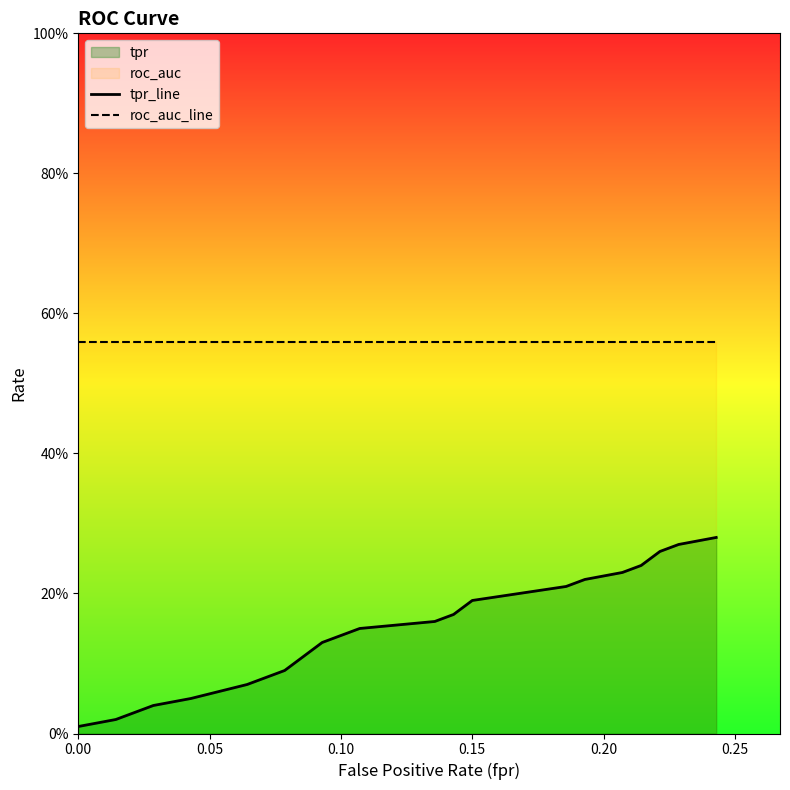

Does the chart display data point markers on the line(s)?

No